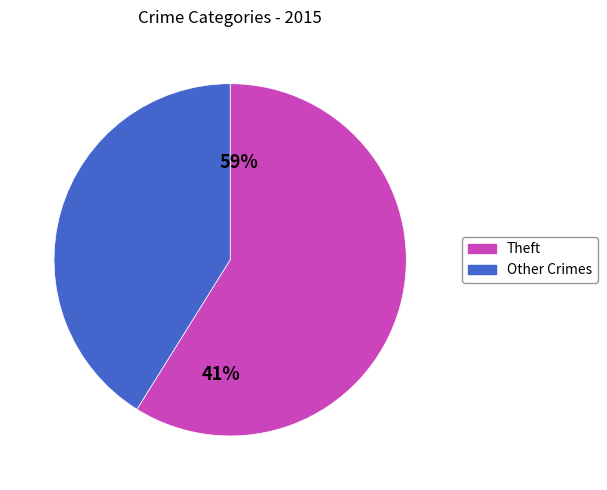

Which category accounts for the majority?

Theft